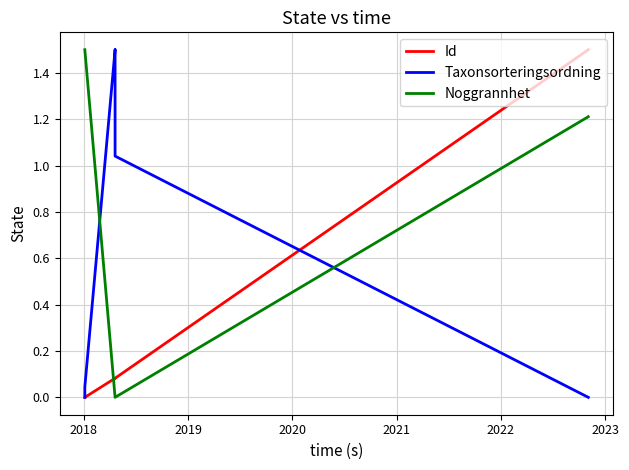

Which series has the widest spread of values?

Id